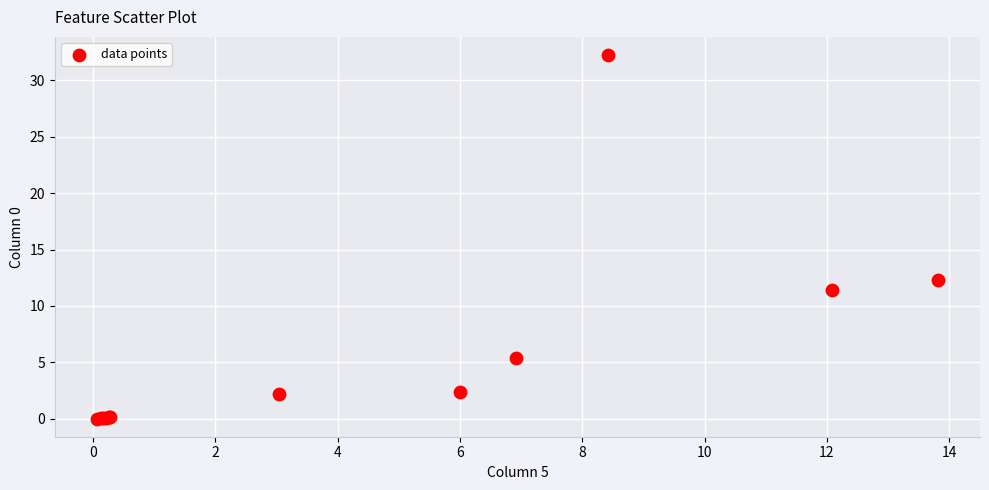

What Y value in the scatter plot is closest to 16?

12.3